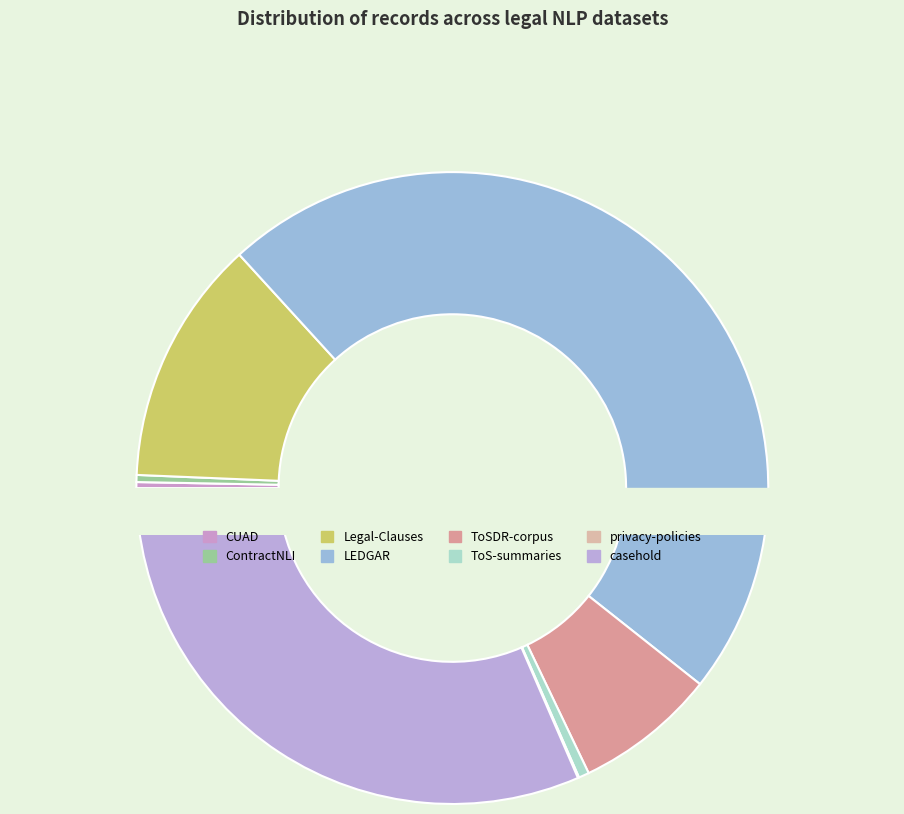

To the nearest percent, what portion does Legal-Clauses represent?

13%